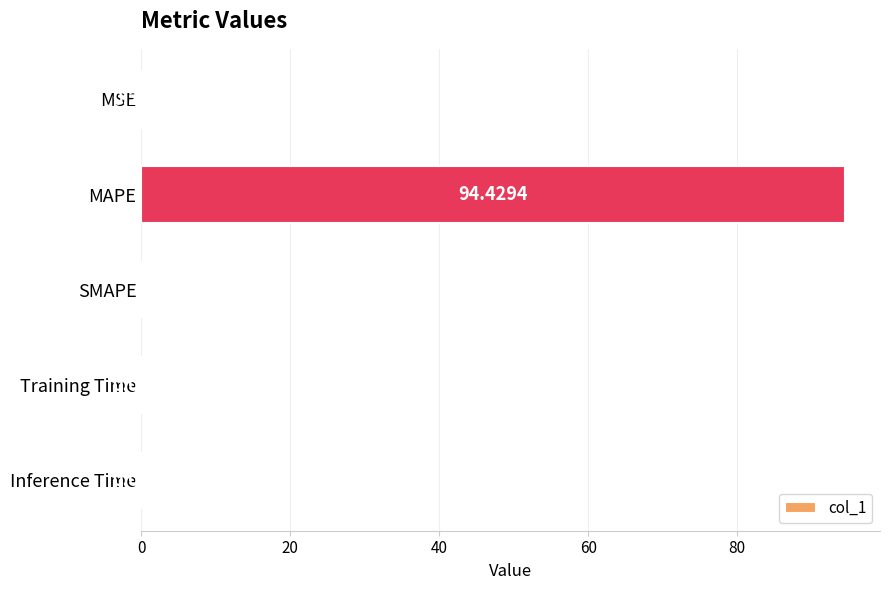

Which has a higher value, SMAPE or MSE?

MSE